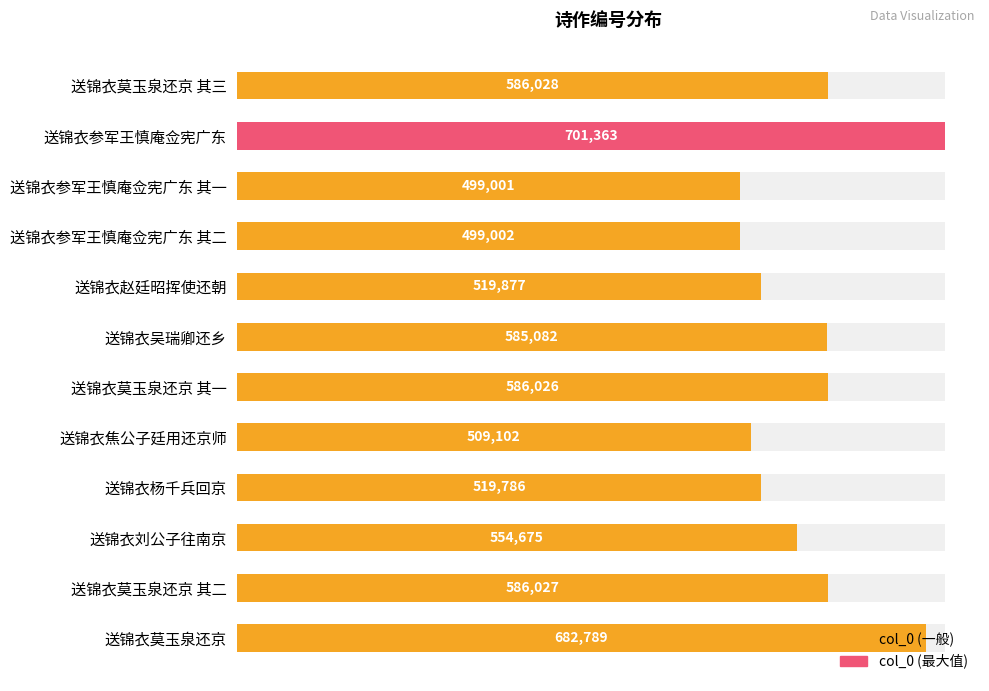

What is the sum of the values at 送锦衣莫玉泉还京 and 送锦衣刘公子往南京?

1237464